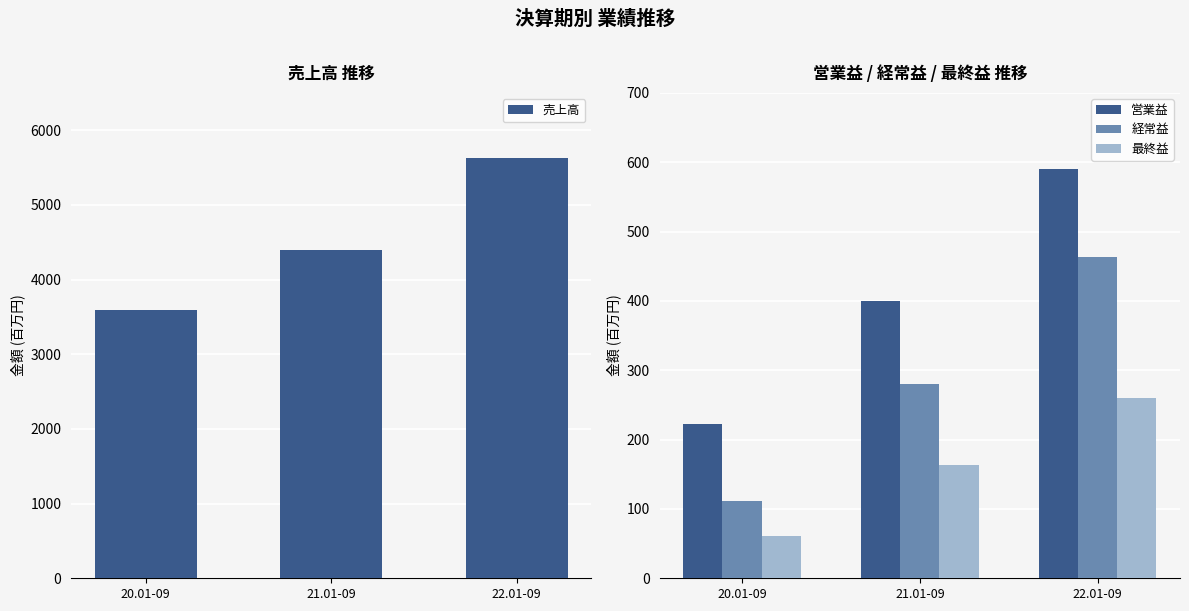

What position from the left is 21.01-09?

2